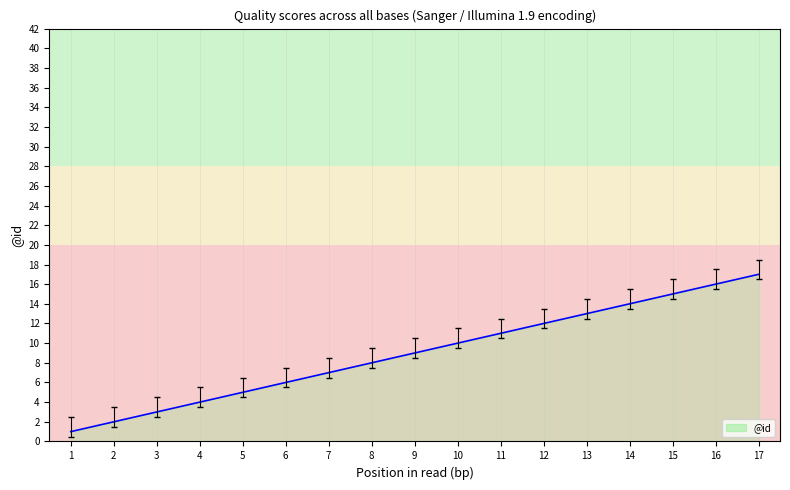

What is the difference between the maximum and minimum values?

16